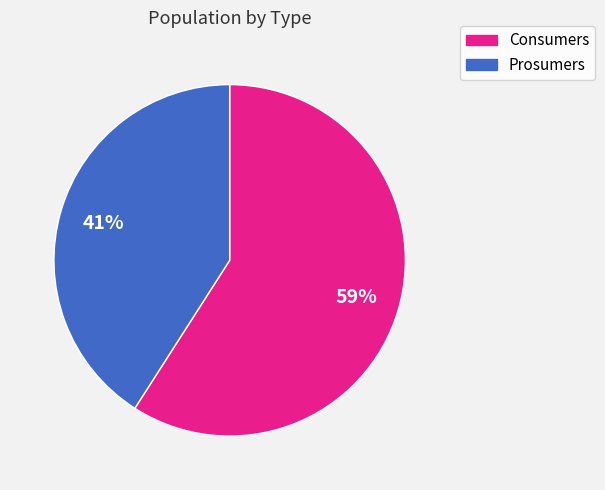

Between Prosumers and Consumers, which is larger?

Consumers